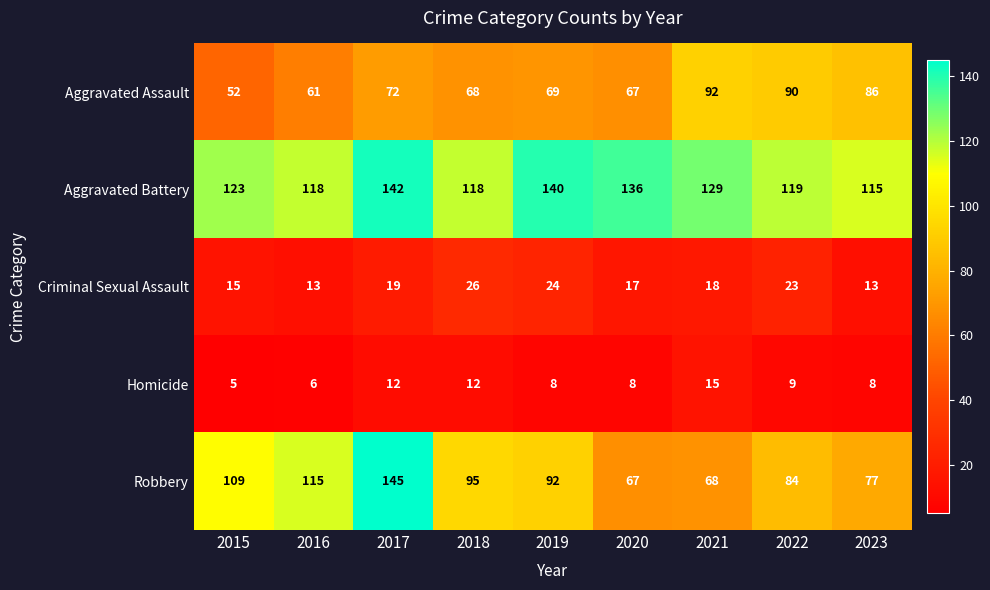

At how many categories does at least one series exceed 30?

9